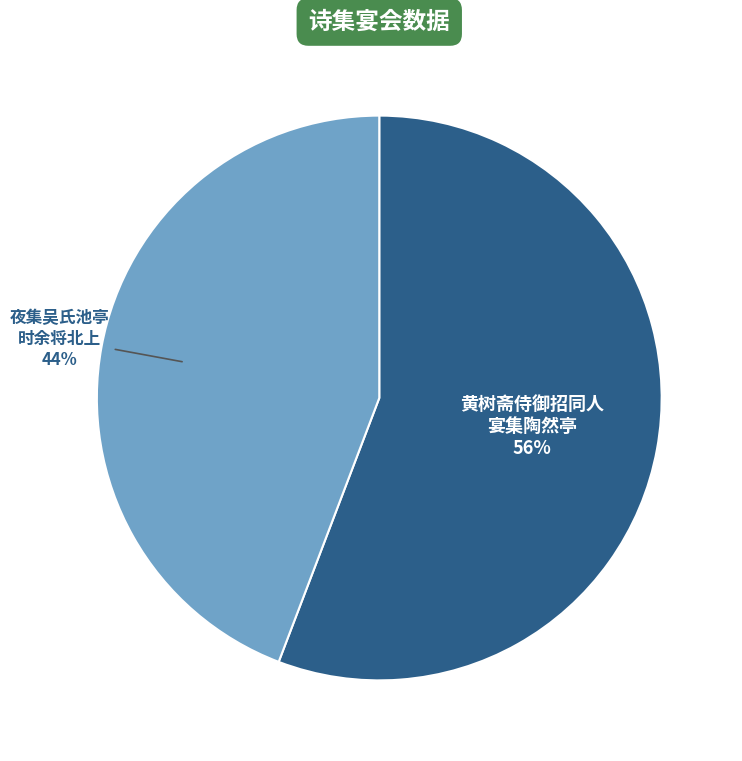

To the nearest percent, what is the average slice percentage?

50%